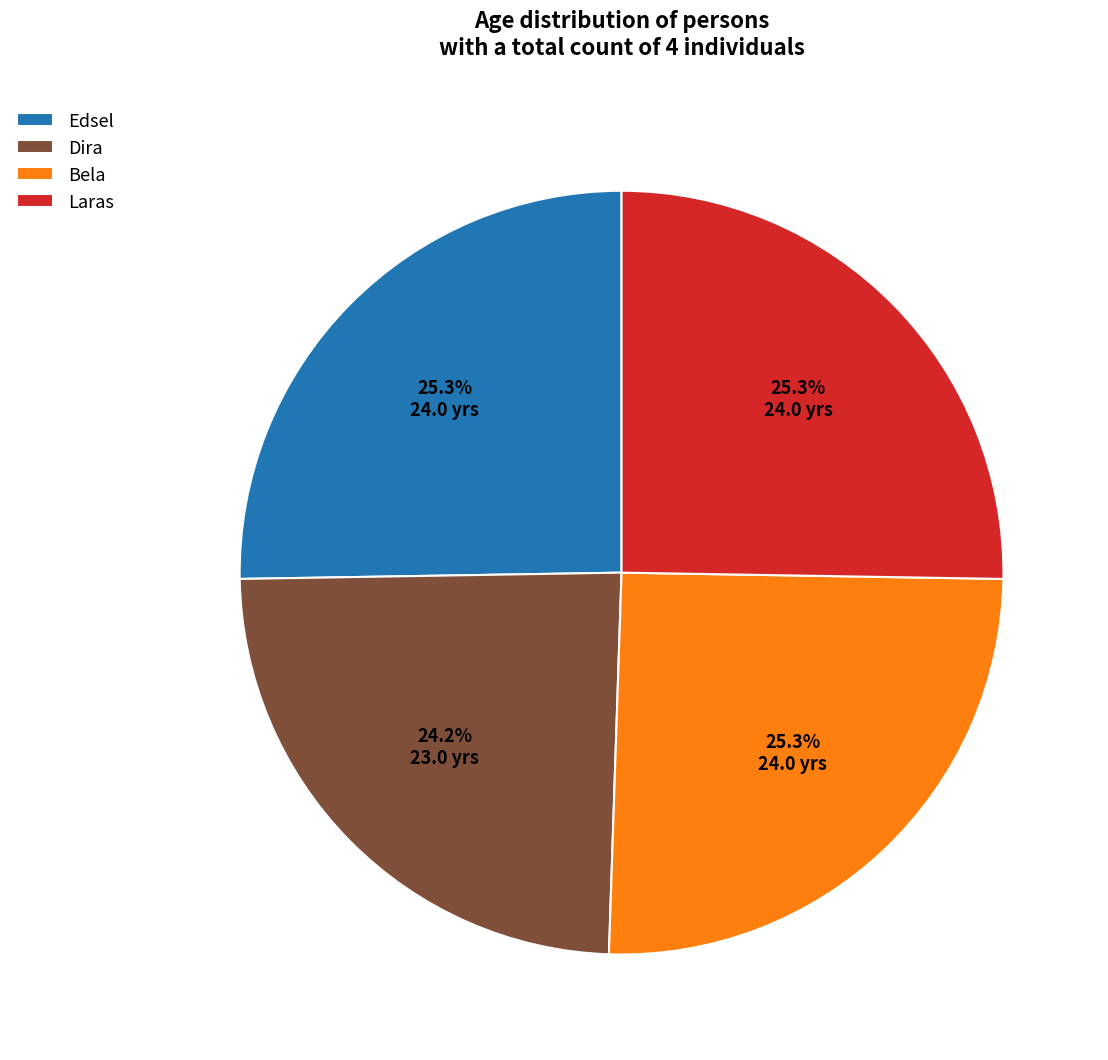

To the nearest percent, what is the difference between the largest and smallest slice percentages?

1%